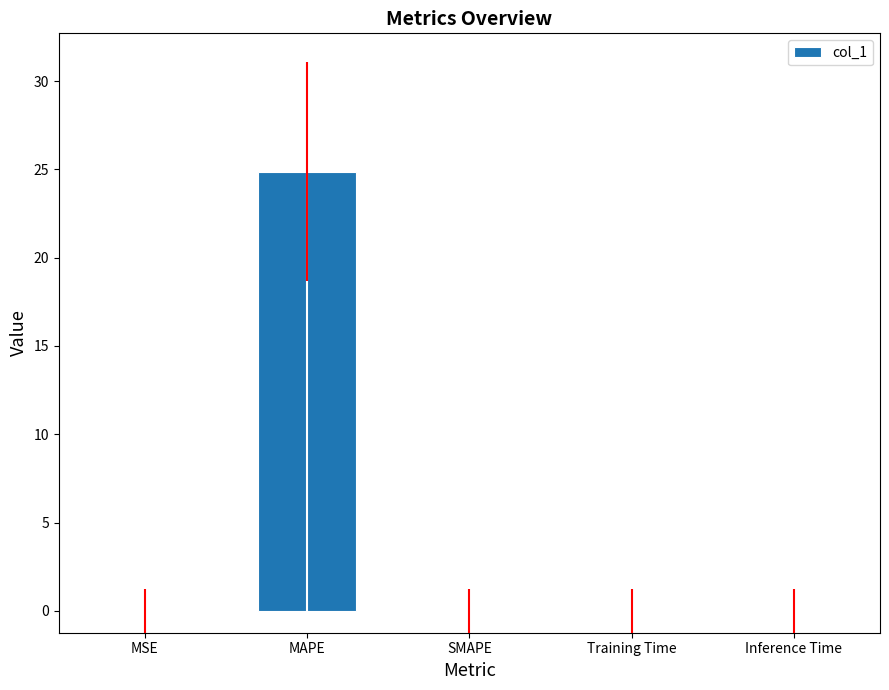

Which has a higher value, Inference Time or MAPE?

MAPE